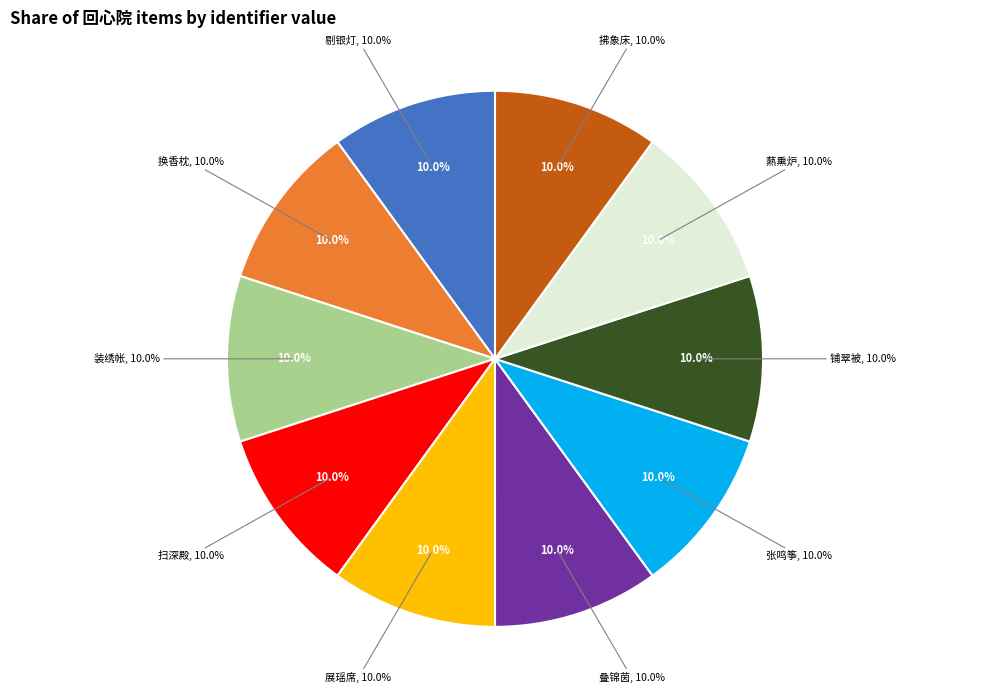

The 回心院·剔银灯 slice represents 10% of the pie. True or false?

True